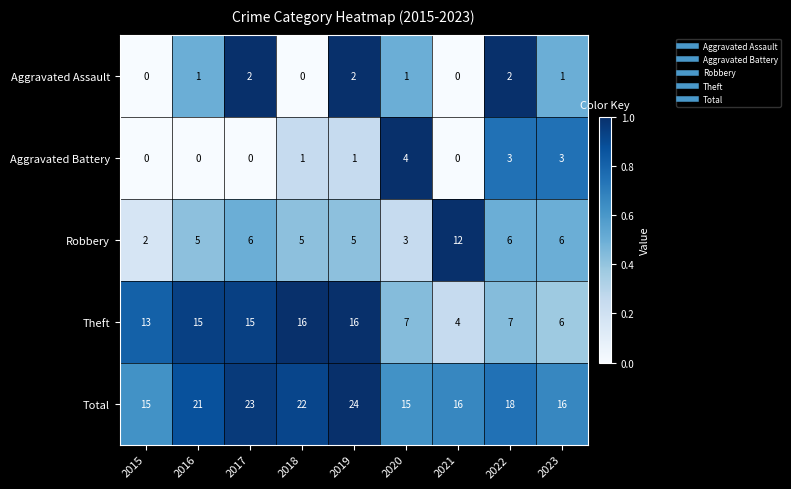

What is the spread (max minus min) of values at 2021?

16